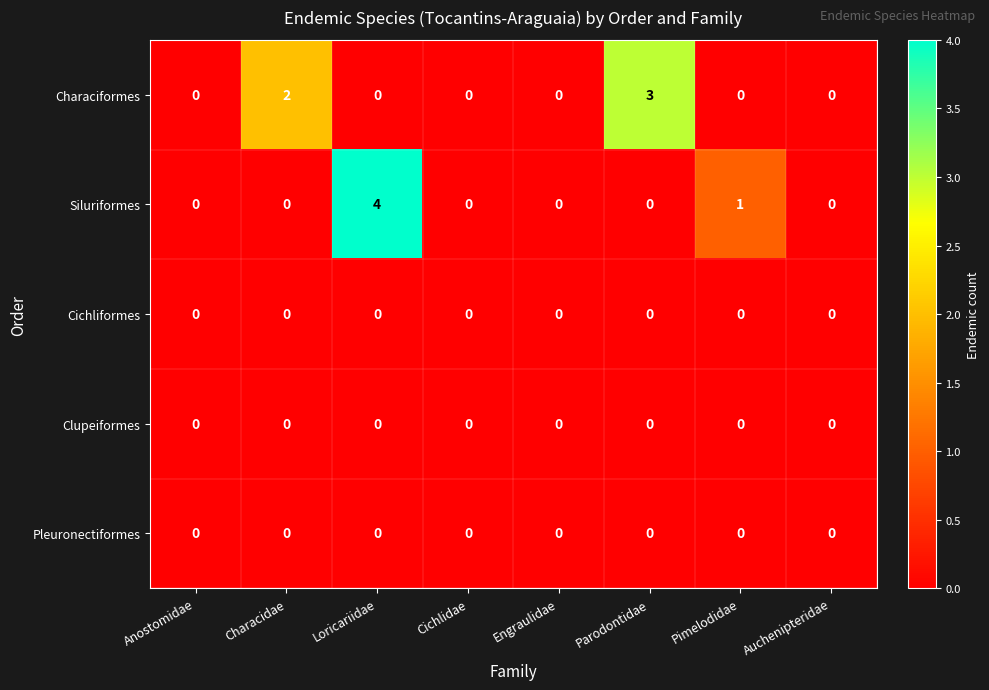

Which series has the widest spread of values?

Siluriformes